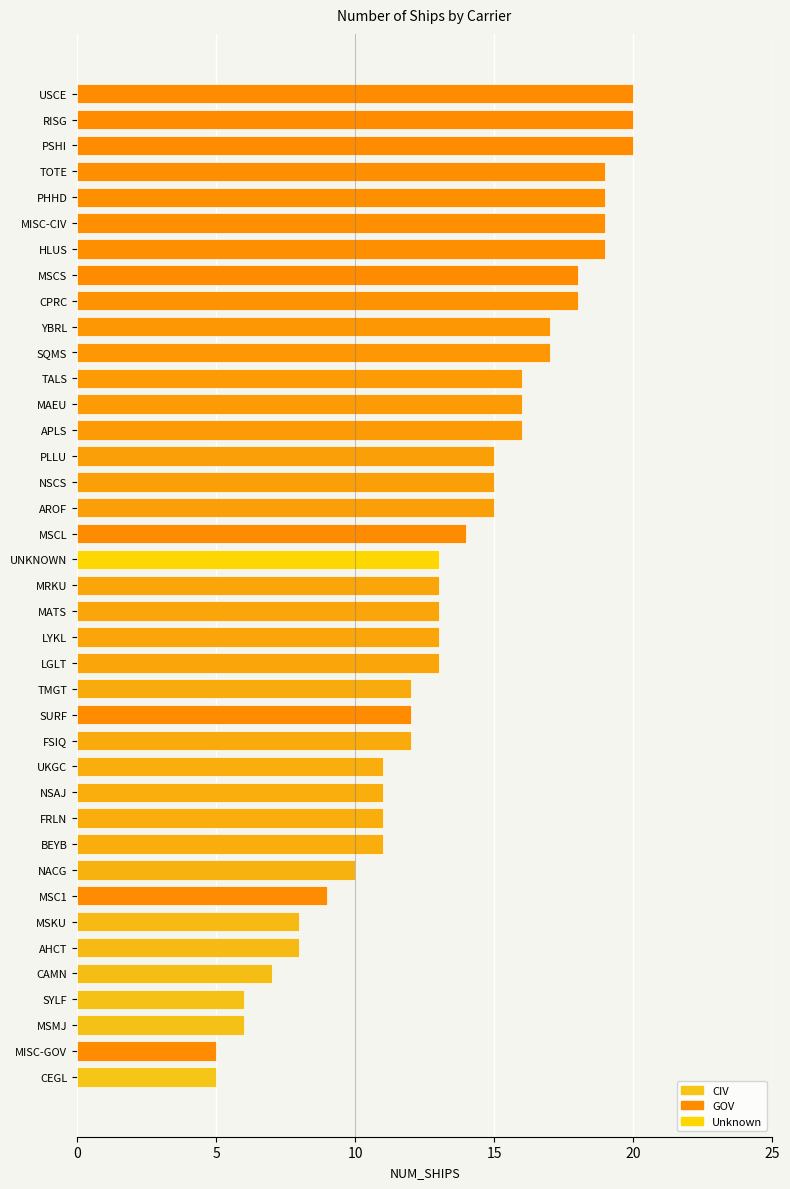

What is the ratio of the value at MATS to the value at UNKNOWN?

1.0